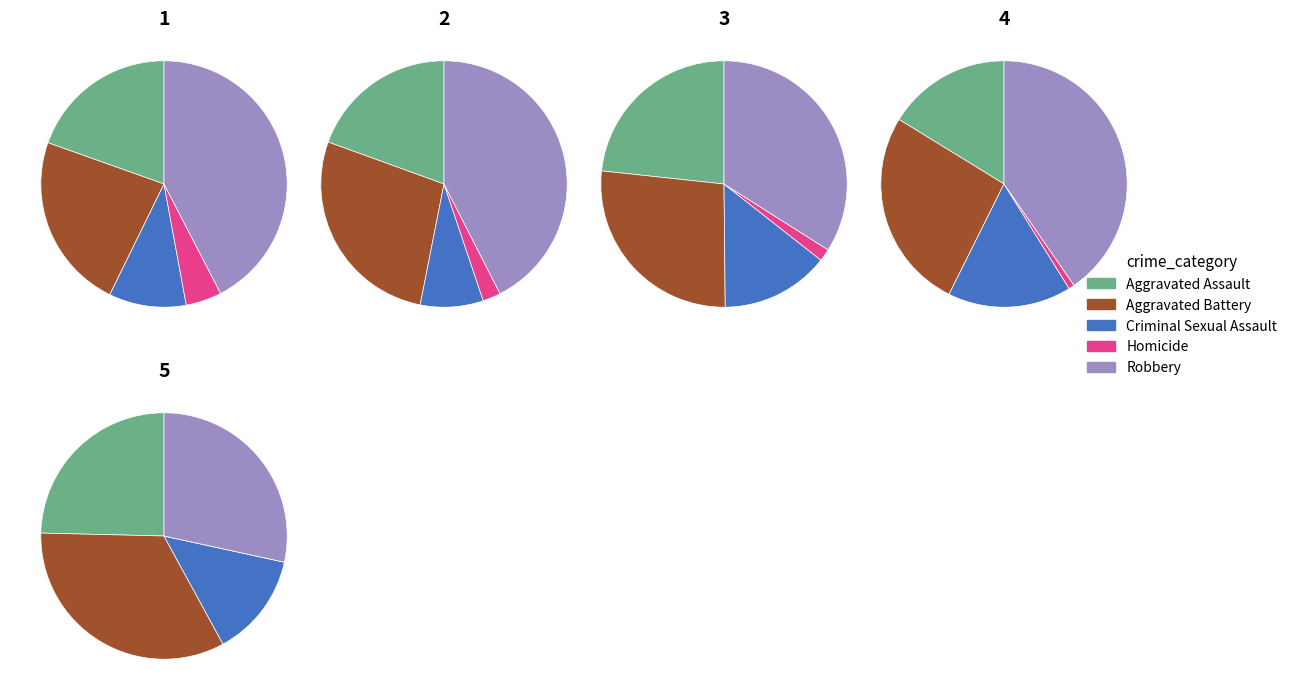

Which series has the widest spread of values?

Robbery